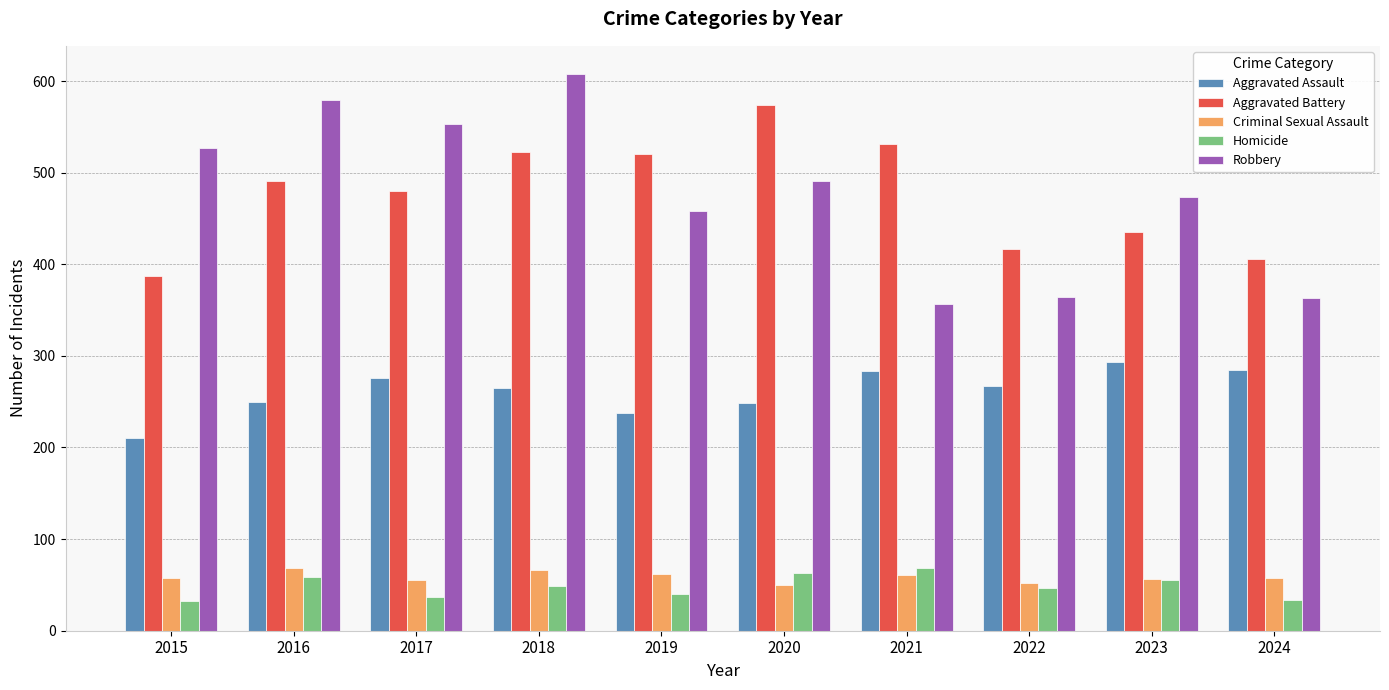

Is the value of Aggravated Battery at 2018 greater than the value of Homicide at 2015?

Yes